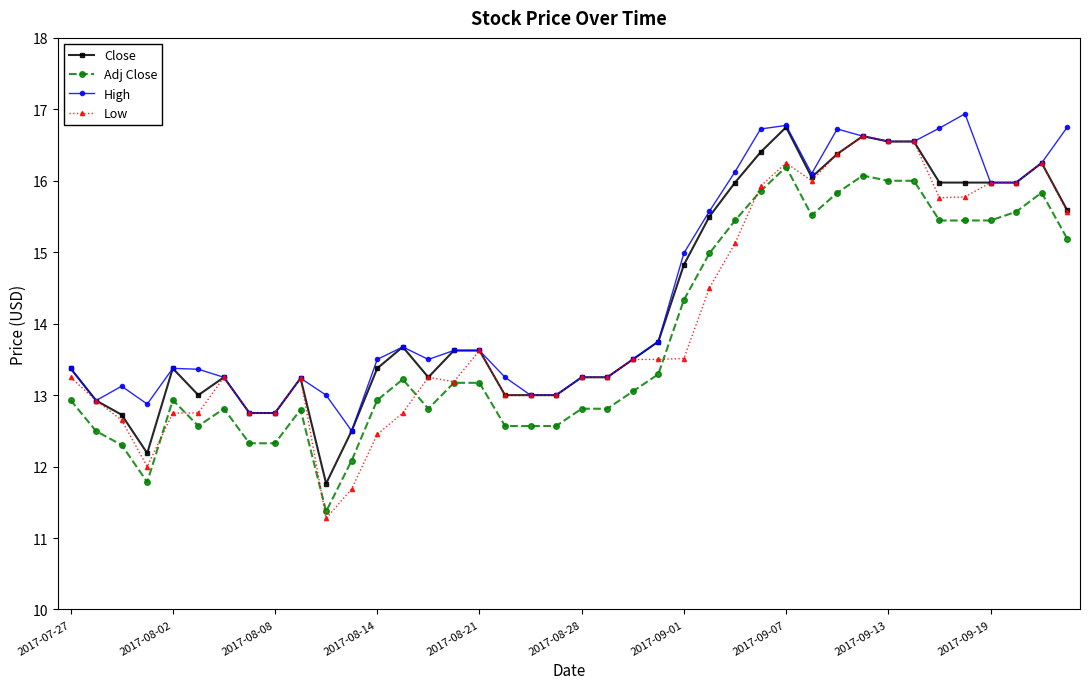

What is the average value of the High series?

14.5